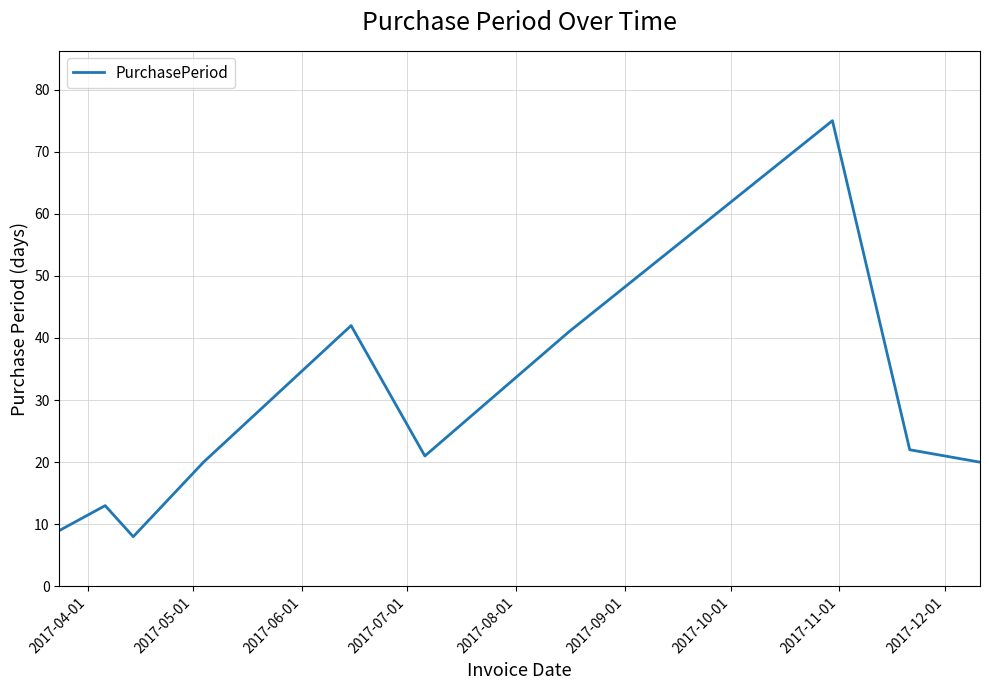

What is the difference between the maximum and minimum values?

67